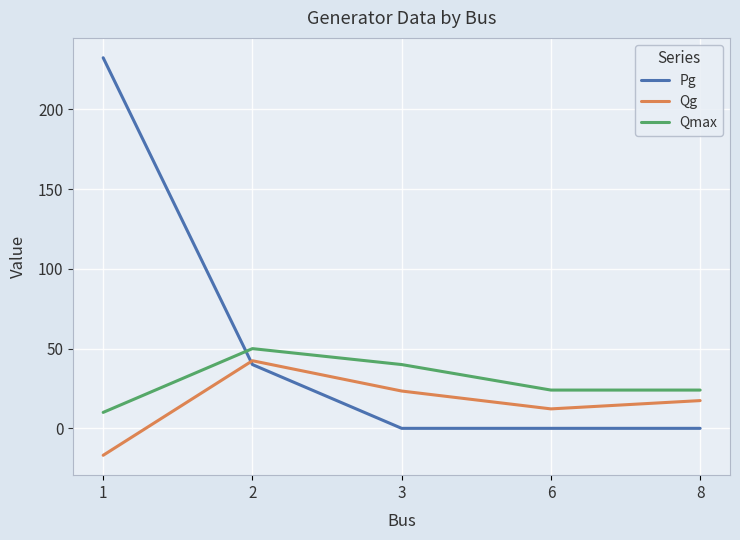

At which category does Qmax reach its first local peak?

2